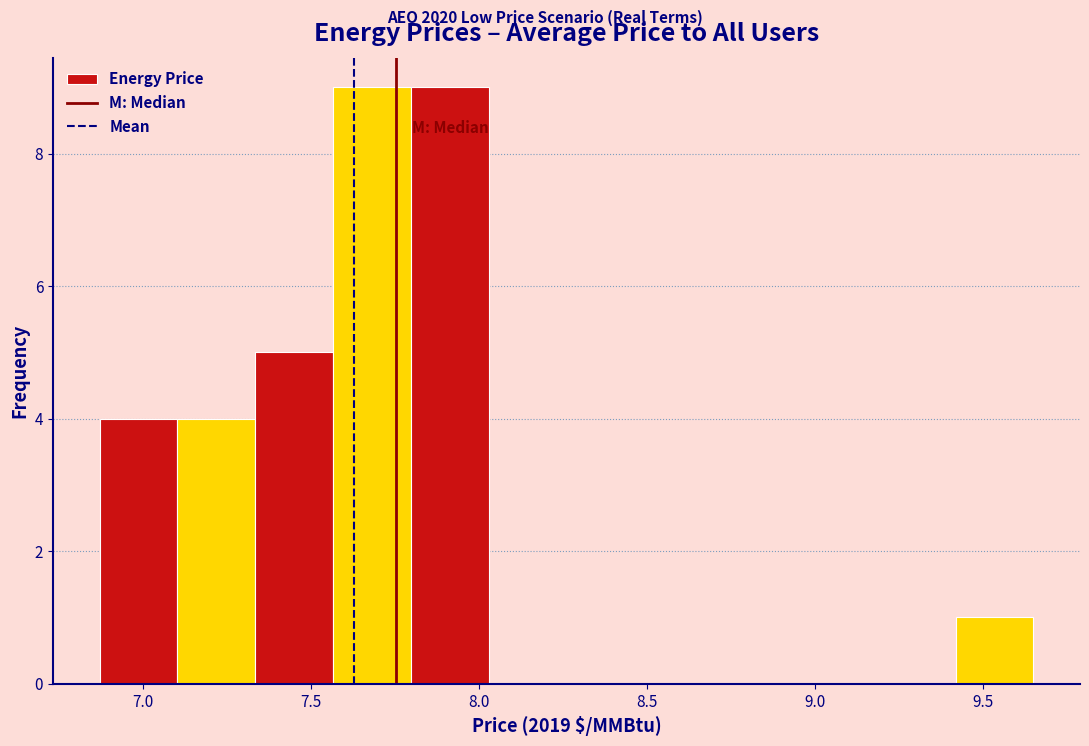

Reading left to right, transcribe this chart: for each bar, give the range it covers on the x-axis and its height. Neither the bar edges nor the heights are printed on the chart, so give them approximately, as read against the axes.

6.85 to 7.10: 4
7.10 to 7.35: 4
7.35 to 7.55: 5
7.55 to 7.80: 9
7.80 to 8.05: 9
8.05 to 8.25: 0
8.25 to 8.50: 0
8.50 to 8.70: 0
8.70 to 8.95: 0
8.95 to 9.20: 0
9.20 to 9.40: 0
9.40 to 9.65: 1